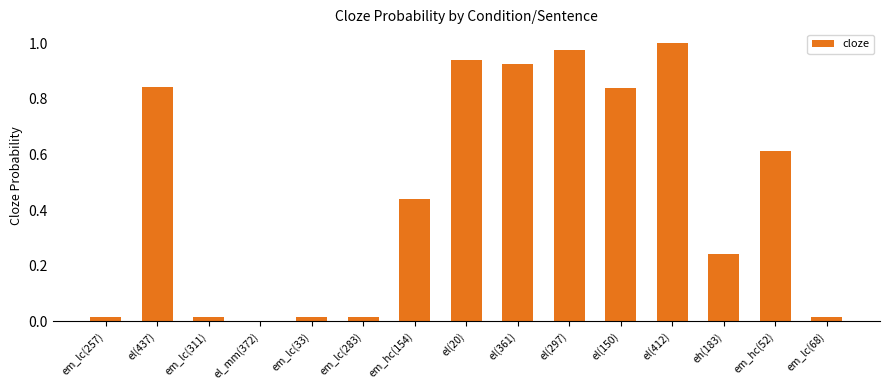

At which category does the chart reach its peak across all series?

el(412)